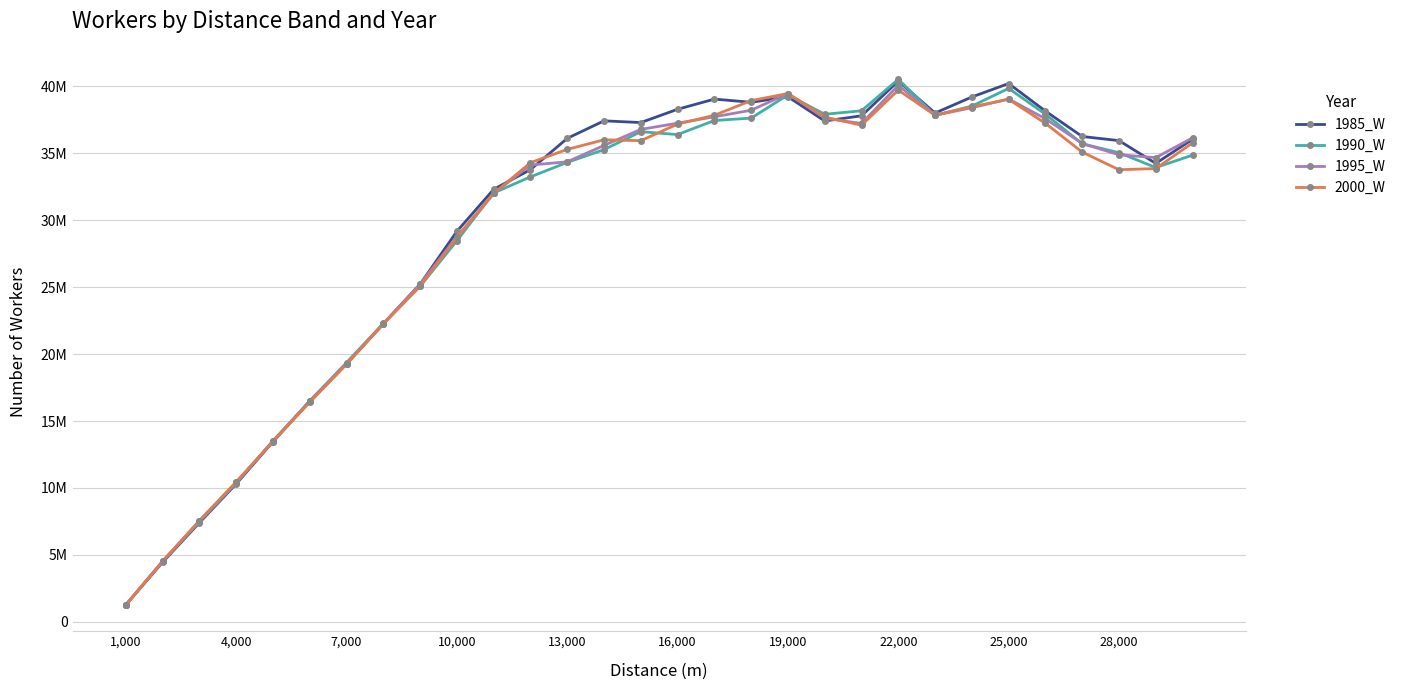

What are all the series names shown in the legend?

1985_W, 1990_W, 1995_W, 2000_W